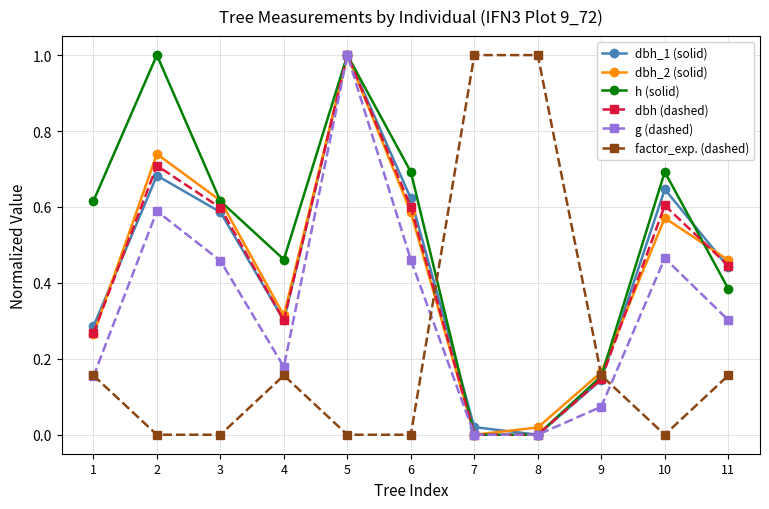

The value of h (solid) at 10 is 0.7. True or false?

True